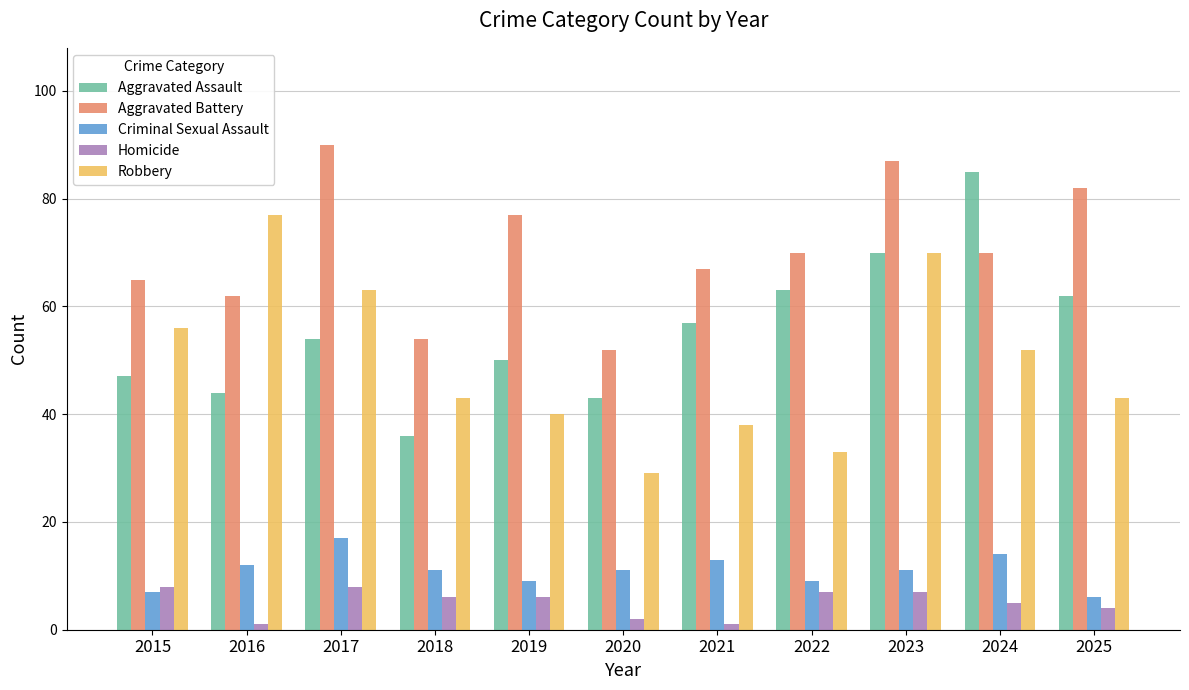

Which label corresponds to the largest value in the chart?

2017